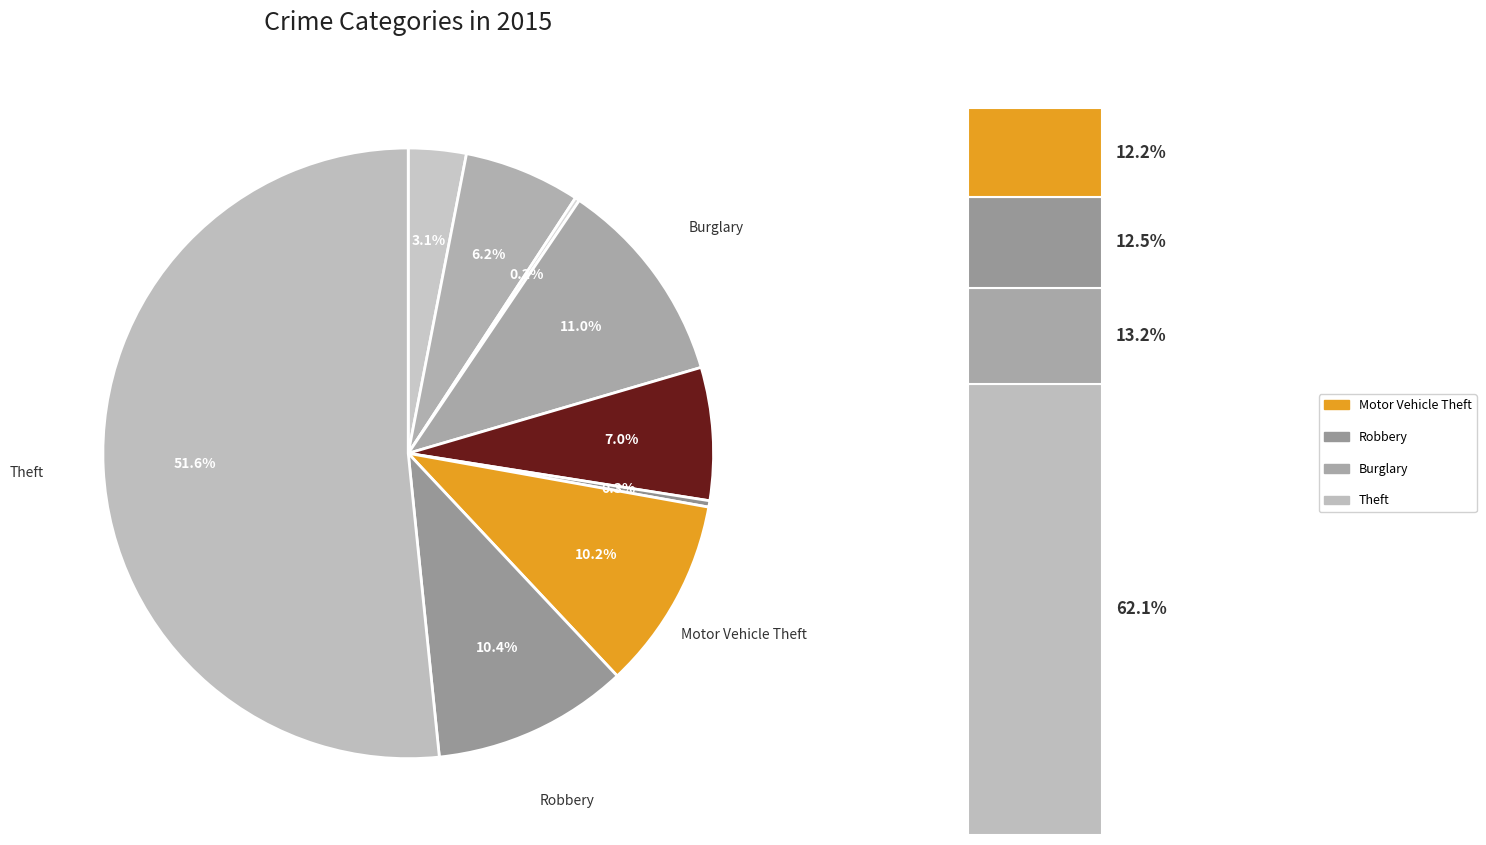

True or false: Burglary accounts for 1% of the total.

False